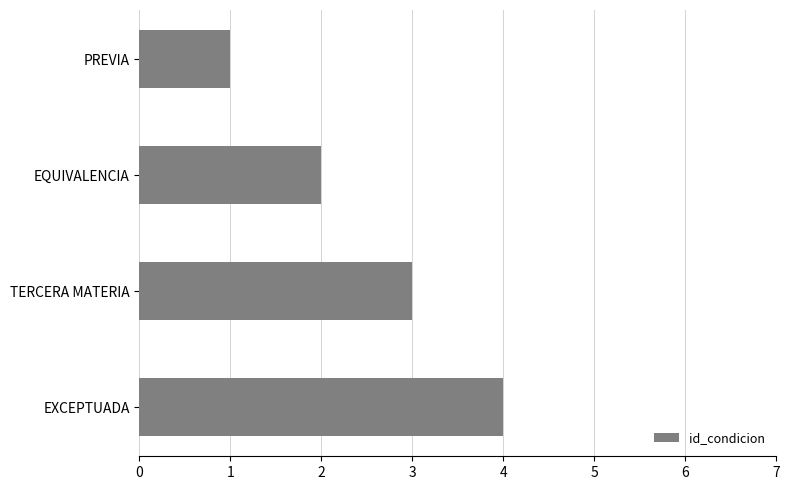

What is the sum of the values at EXCEPTUADA and EQUIVALENCIA?

6